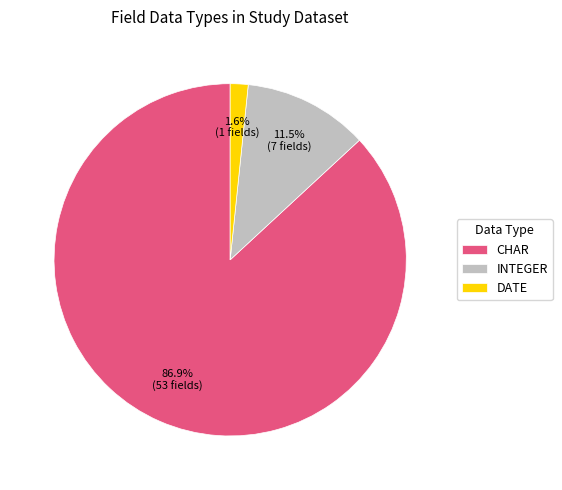

How many slices are in this pie chart?

3